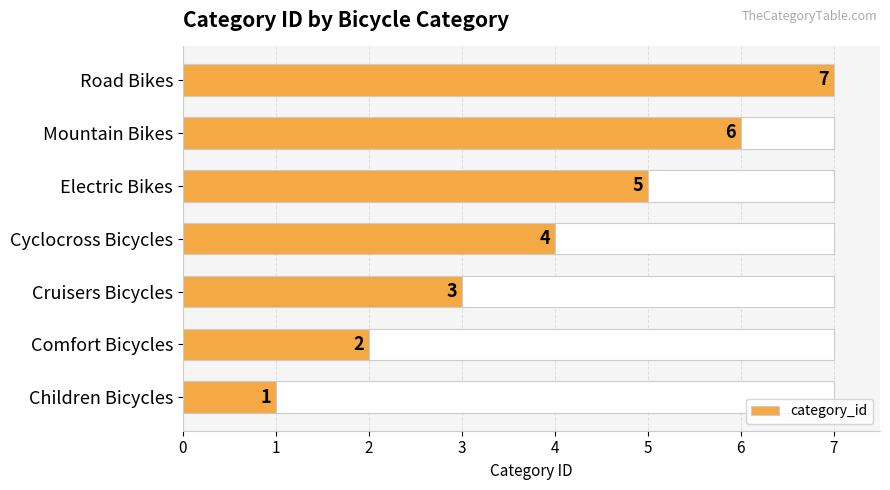

At which label is category_id closest to 4?

Cyclocross Bicycles